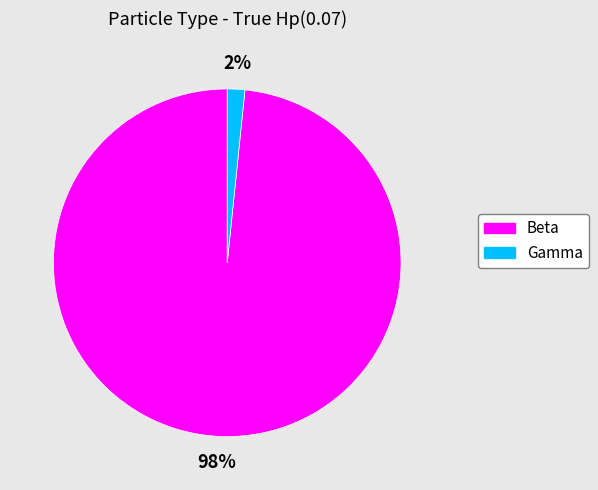

Which category has the biggest portion of the pie?

Beta